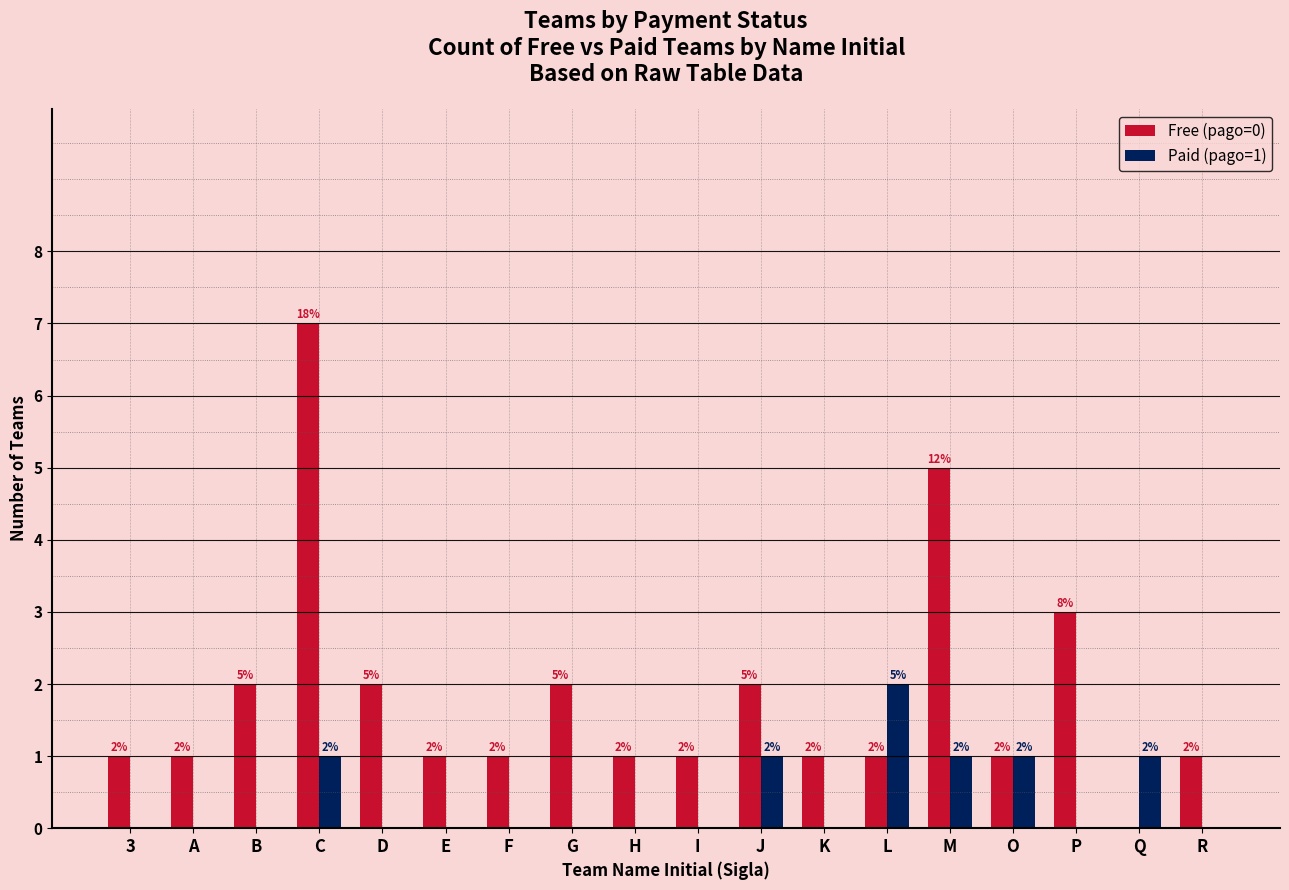

What is the sum of all Paid (pago=1) values?

7